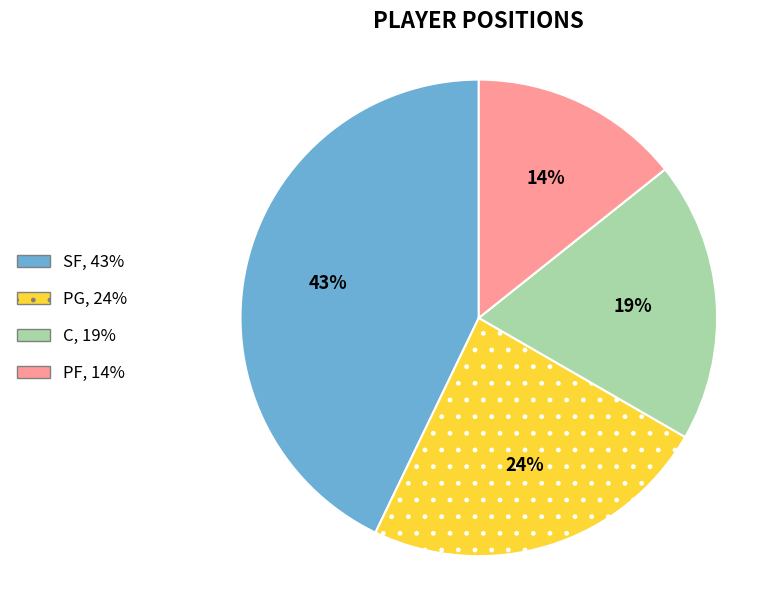

How many slices are in this pie chart?

4